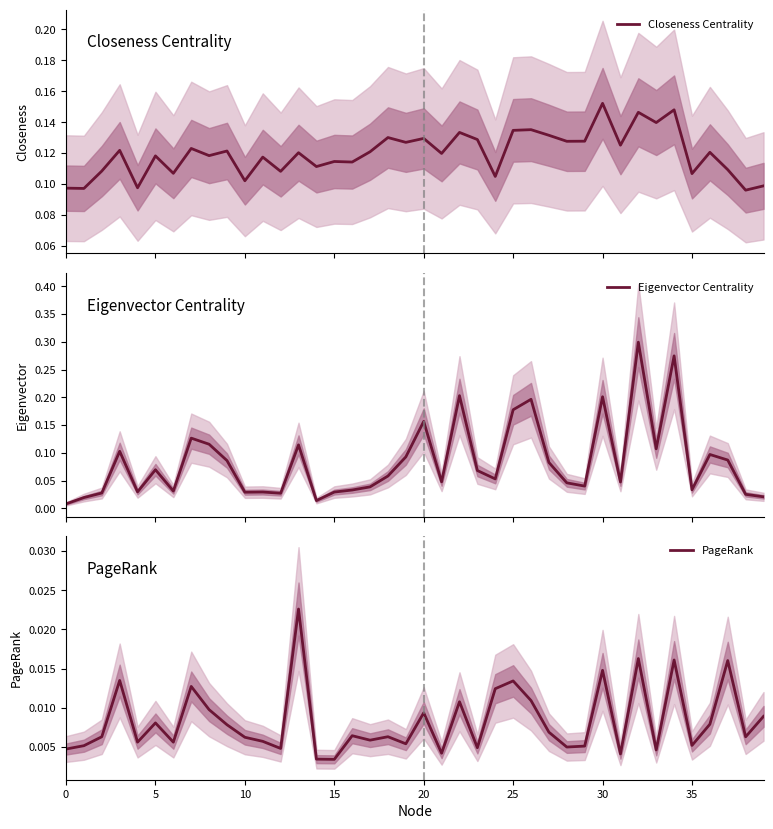

How many data points does each series have?

40